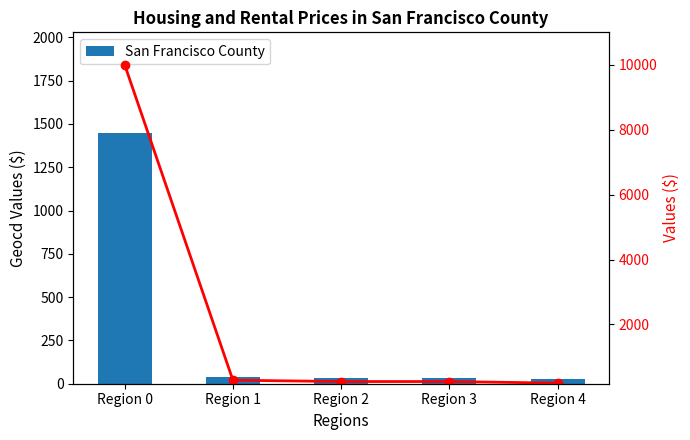

Reading right to left, transcribe all the data shown in this chart.

San Francisco County: Region 4=28	Region 3=35	Region 2=35	Region 1=41	Region 0=1449
Values: Region 4=193	Region 3=241	Region 2=241	Region 1=282	Region 0=10000